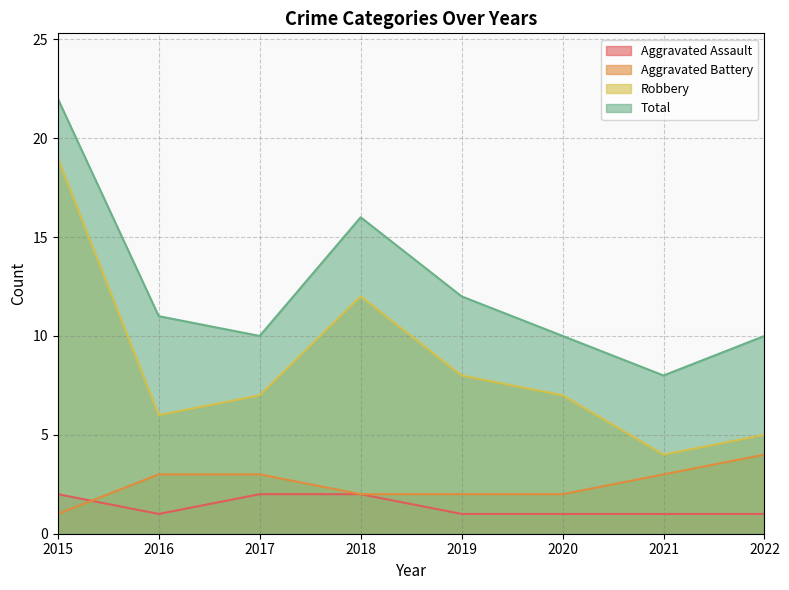

Does the chart display data point markers on the line(s)?

No